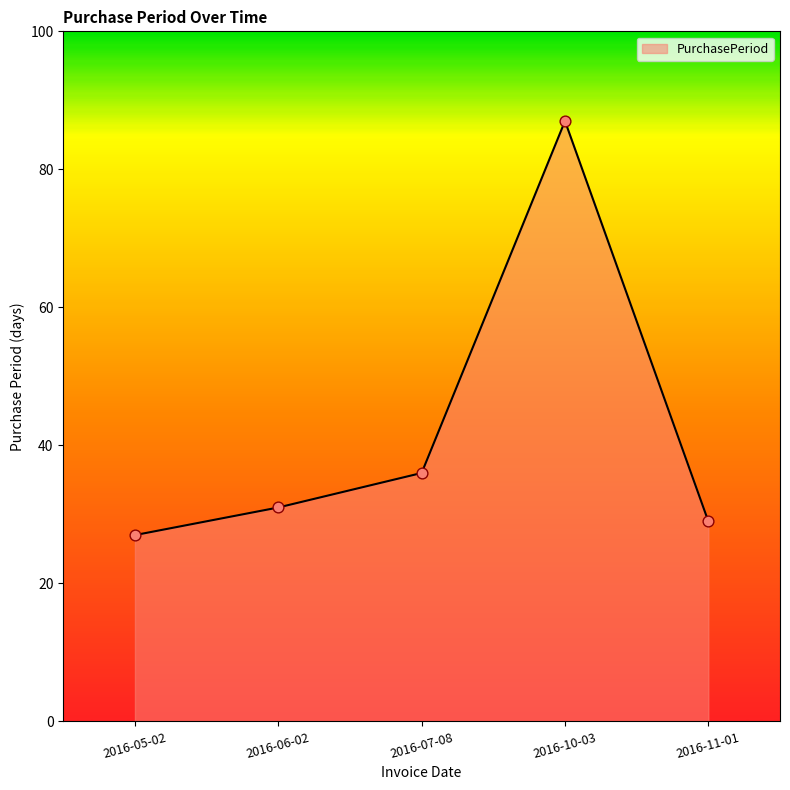

What is the change in value from 2016-06-02 to 2016-07-08?

+5